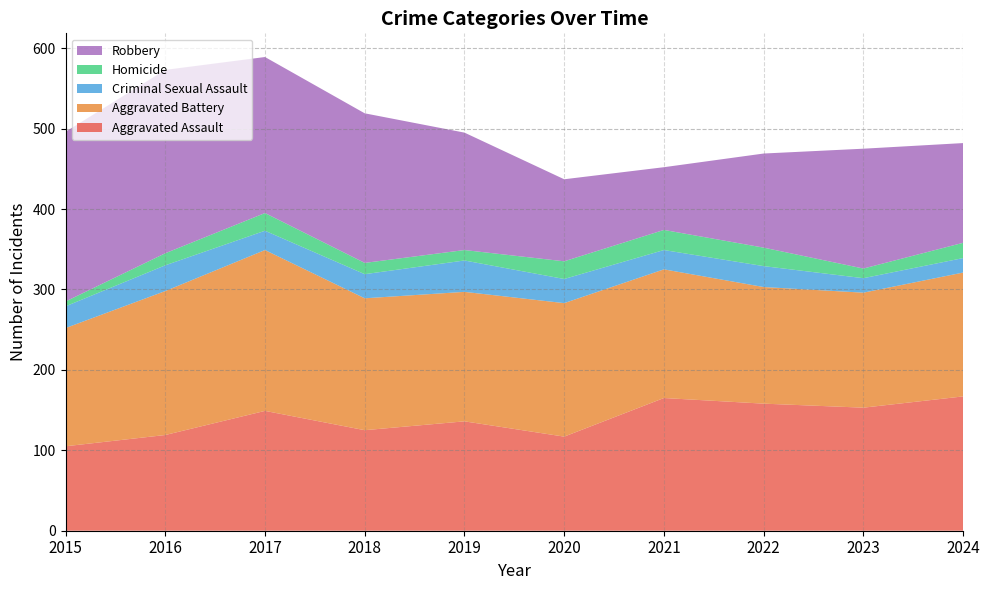

Reading left to right, list all the values displayed in this chart.

Aggravated Assault: 2015=105	2016=119	2017=149	2018=125	2019=136	2020=117	2021=165	2022=158	2023=153	2024=167
Aggravated Battery: 2015=147	2016=179	2017=200	2018=164	2019=161	2020=166	2021=160	2022=145	2023=143	2024=154
Criminal Sexual Assault: 2015=27	2016=32	2017=24	2018=30	2019=39	2020=30	2021=24	2022=26	2023=18	2024=18
Homicide: 2015=6	2016=15	2017=22	2018=14	2019=13	2020=22	2021=25	2022=23	2023=12	2024=19
Robbery: 2015=211	2016=228	2017=194	2018=186	2019=146	2020=102	2021=78	2022=117	2023=149	2024=124